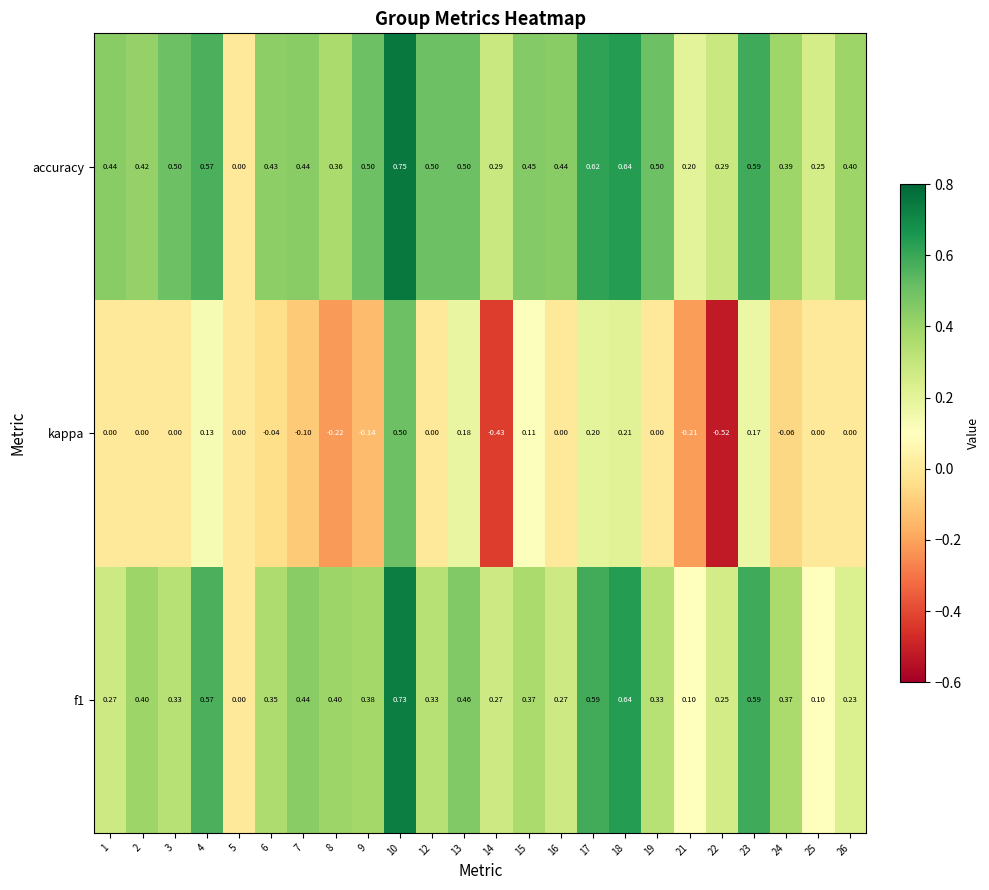

Is the value of kappa at 7 greater than the value of accuracy at 8?

No